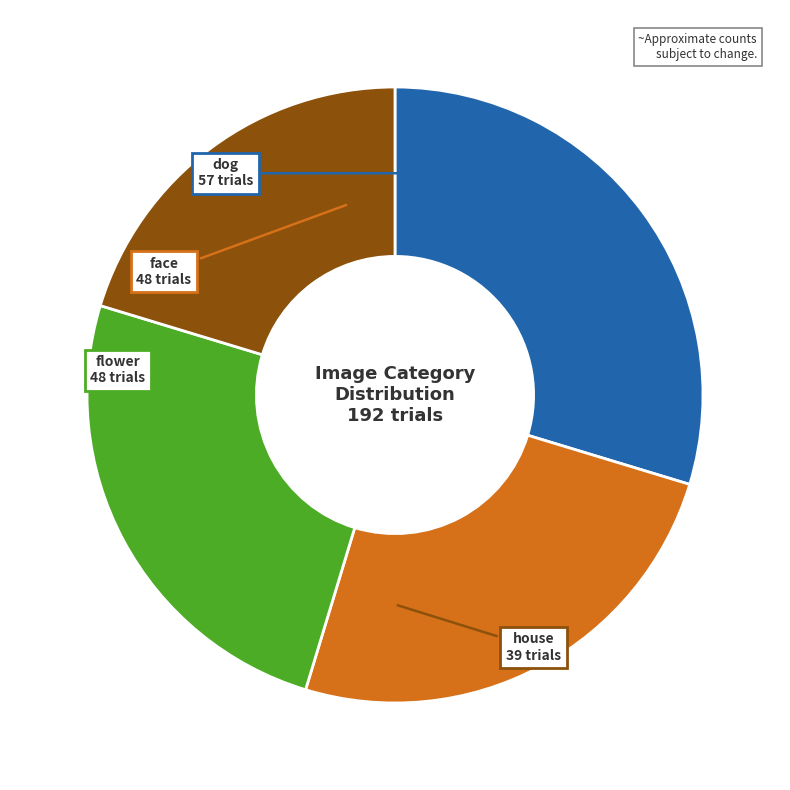

Which slice is the smallest?

house